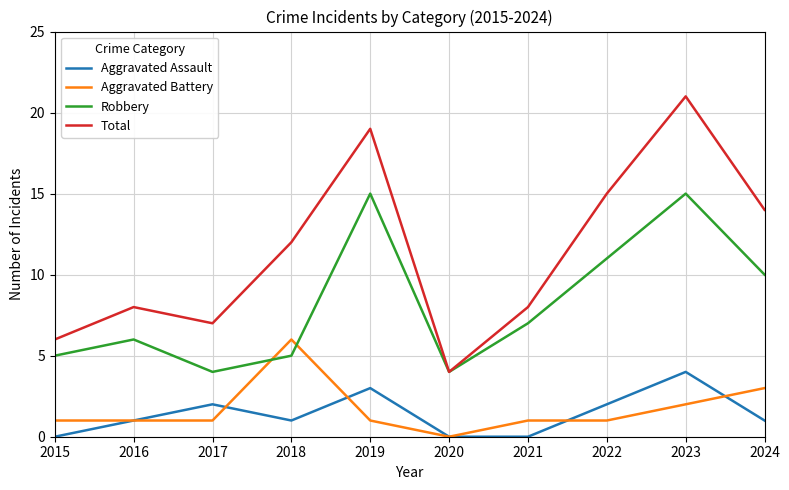

Reading right to left, extract all data points from this chart.

Aggravated Assault: 1	4	2	0	0	3	1	2	1	0
Aggravated Battery: 3	2	1	1	0	1	6	1	1	1
Robbery: 10	15	11	7	4	15	5	4	6	5
Total: 14	21	15	8	4	19	12	7	8	6